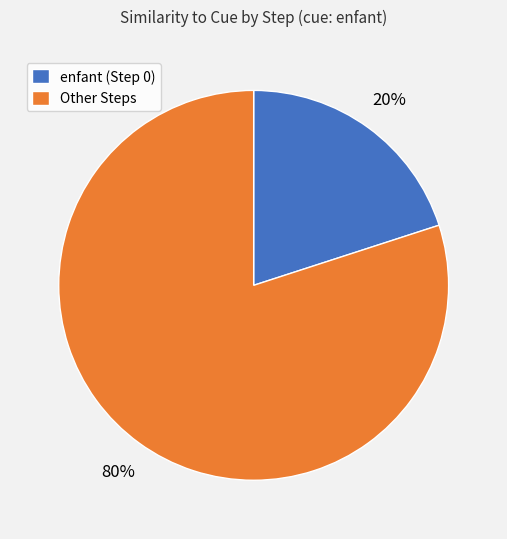

Rank the categories by value from highest to lowest.

Other Steps, enfant (Step 0)